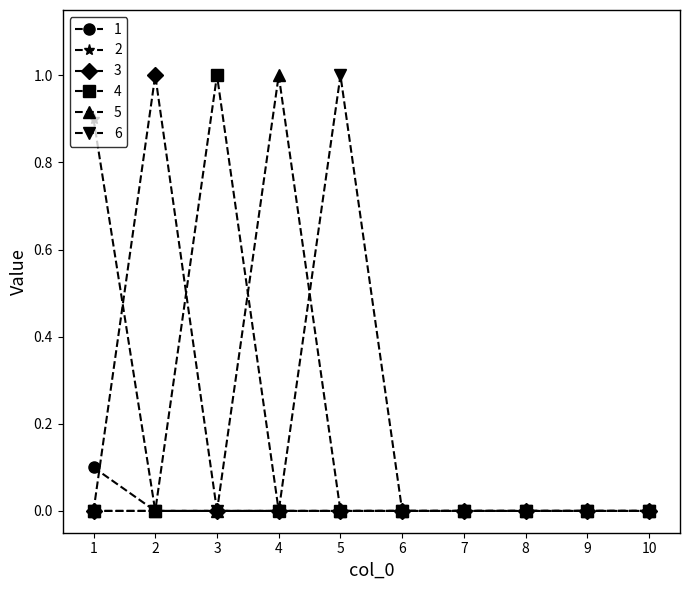

Between 4 and 9, which series saw the biggest shift?

5